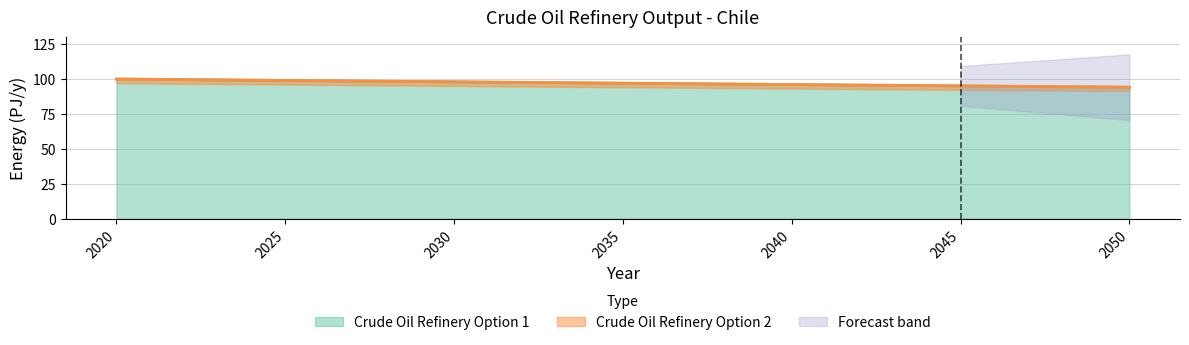

What is the minimum value for Crude Oil Refinery Option 1?

94.1